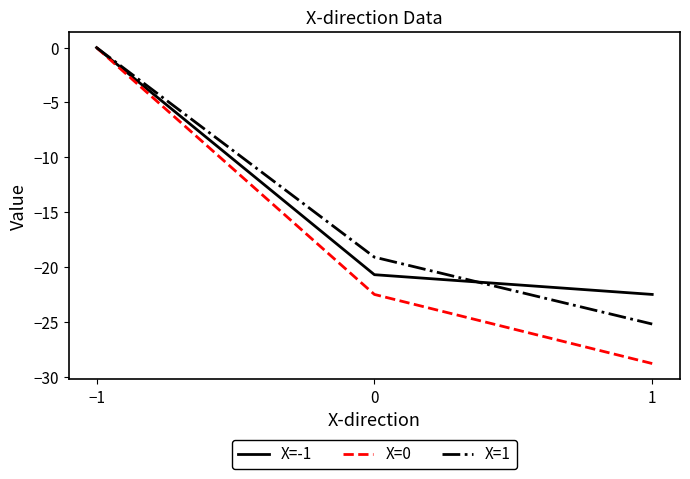

Which label corresponds to the largest value in the chart?

−1